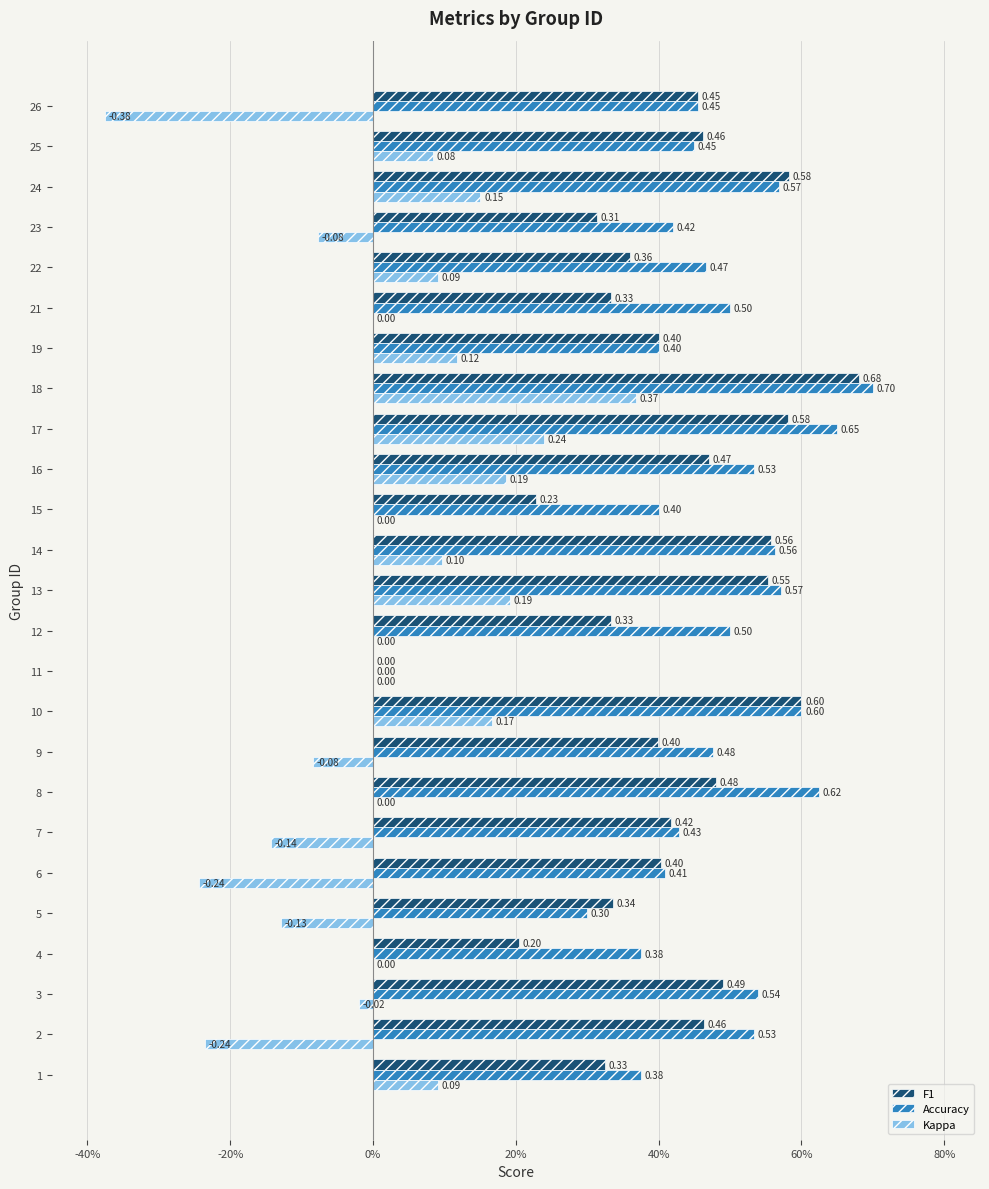

Is the value of F1 at 17 greater than the value of Accuracy at 23?

Yes